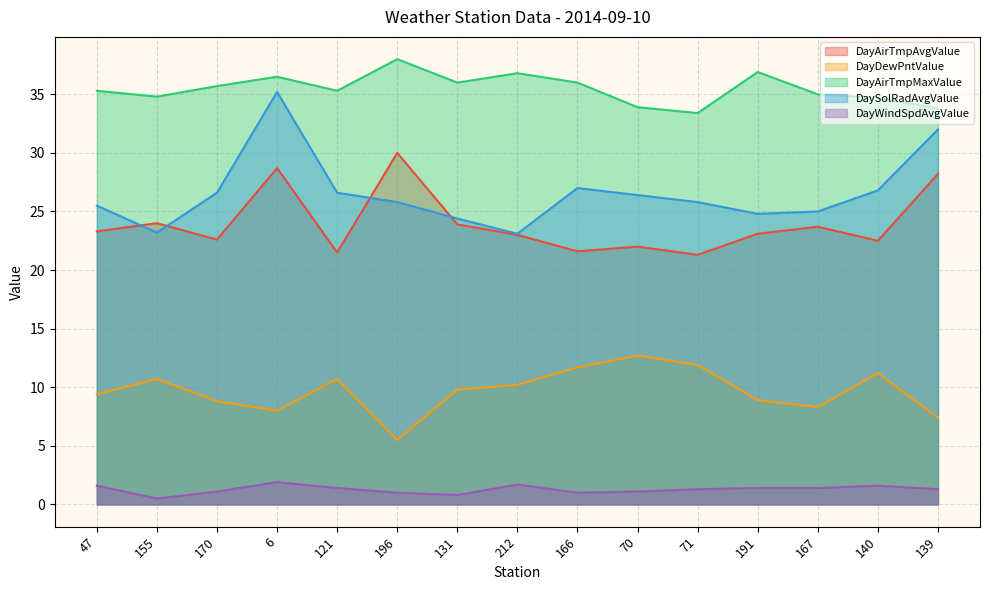

Where do DayAirTmpAvgValue and DaySolRadAvgValue first cross each other?

47 and 155